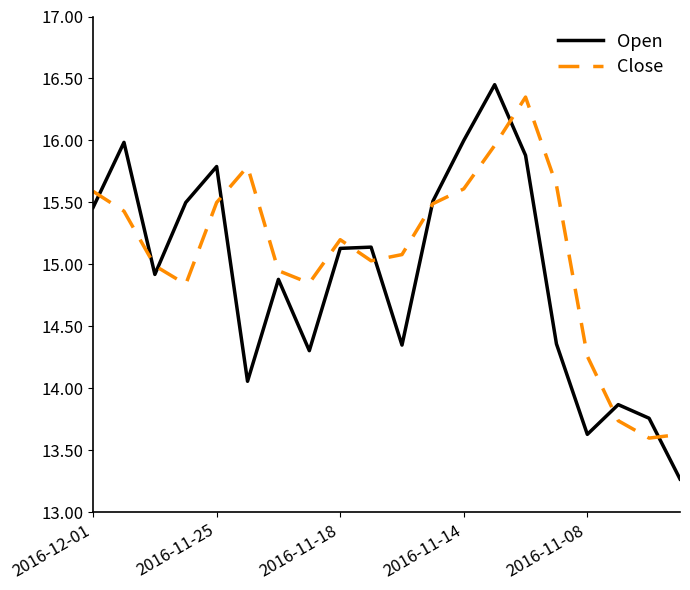

Which series has the widest spread of values?

Open